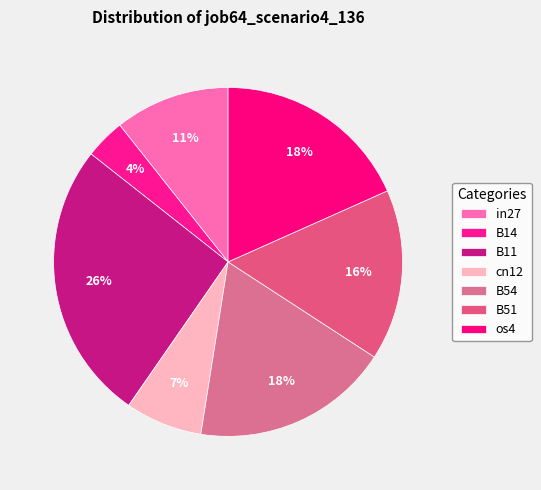

True or false: in27 accounts for 2% of the total.

False